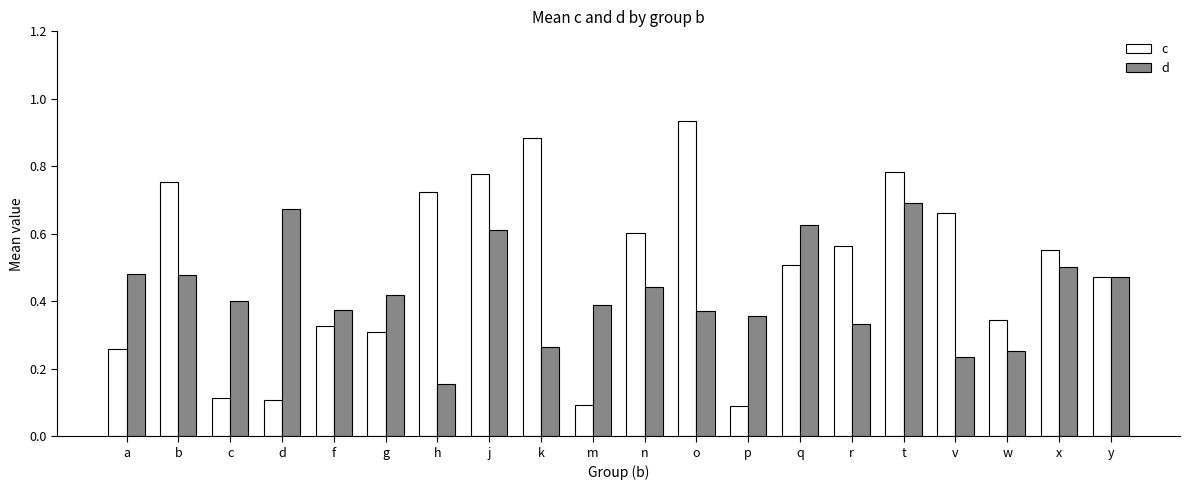

Which series changed the most between f and o?

c